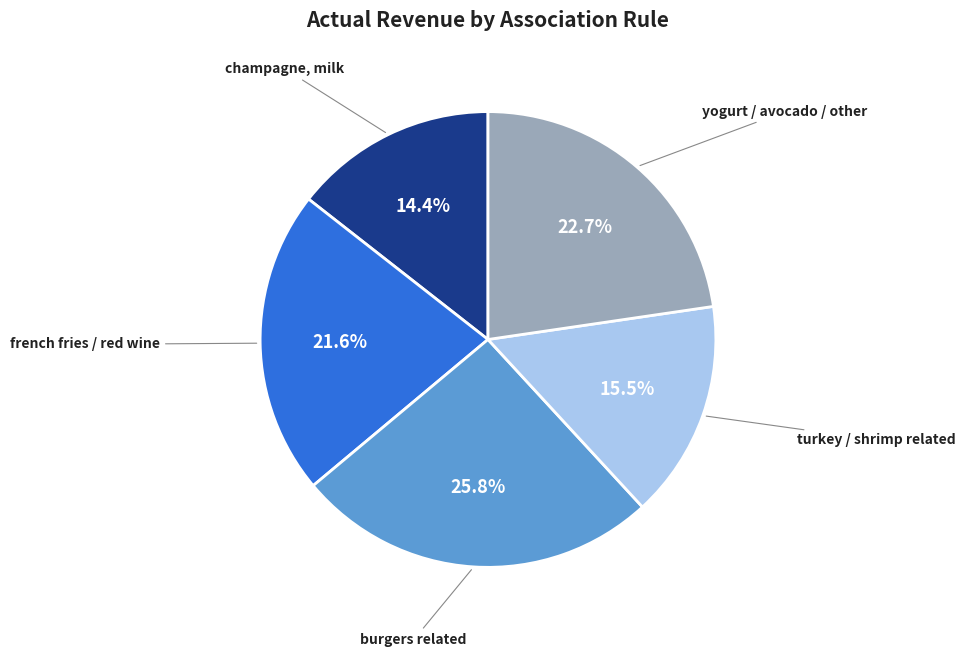

Does any single category account for the majority?

No